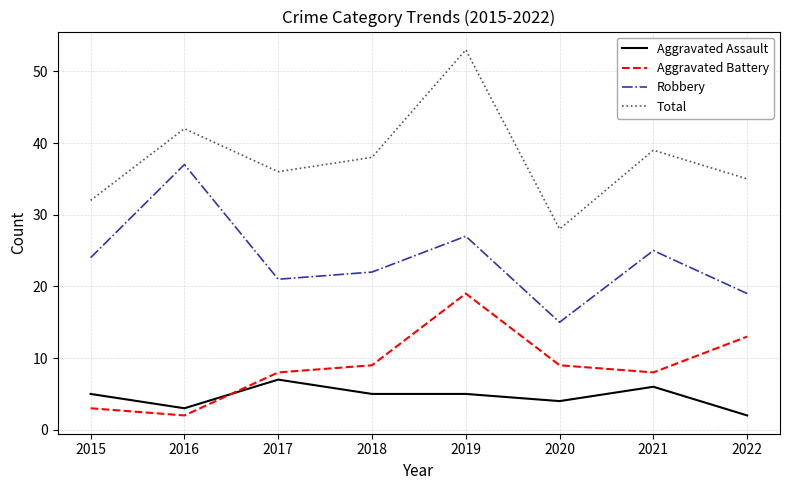

True or false: Robbery and Aggravated Battery cross at least once.

False